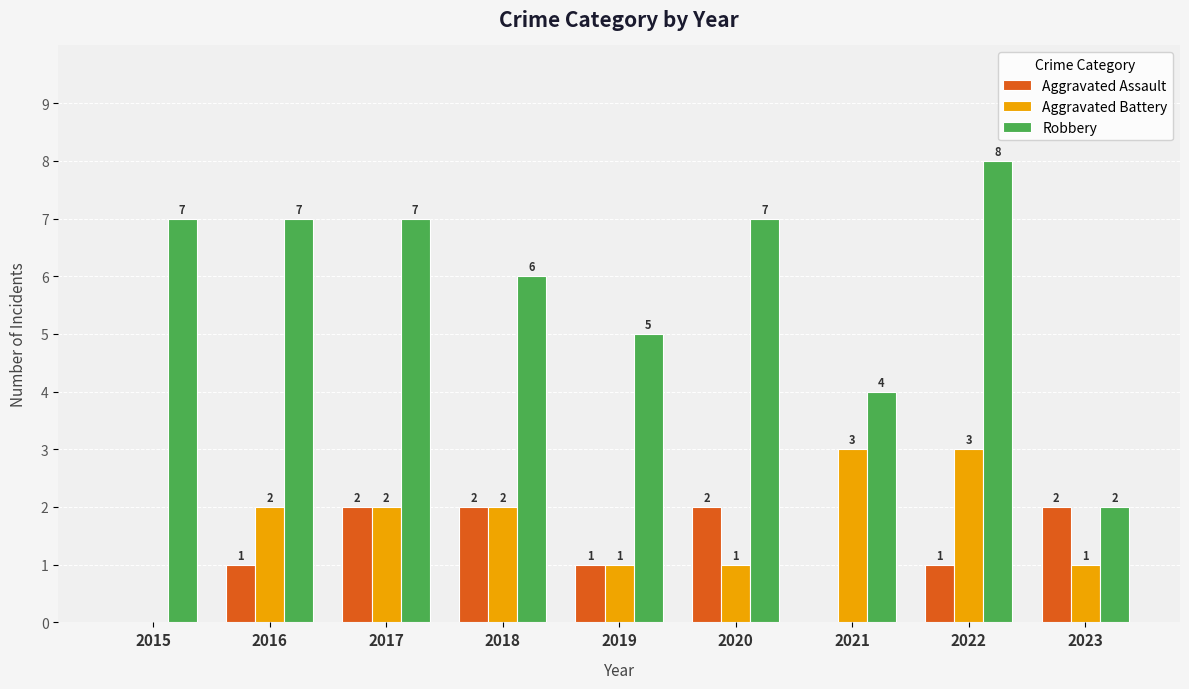

Is it true that Robbery equals 7 at 2016?

True